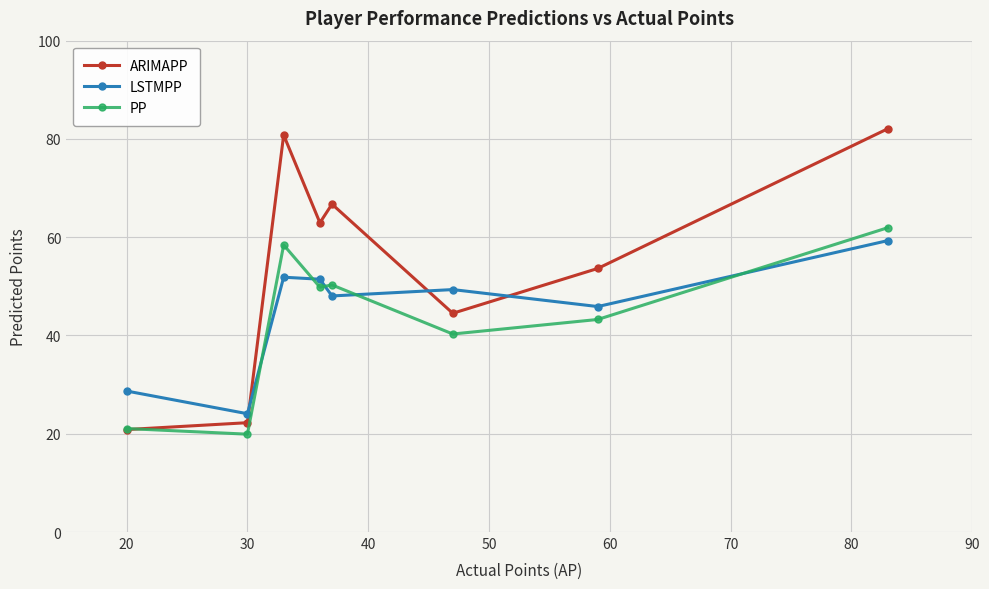

Which series has the largest total across all categories?

ARIMAPP